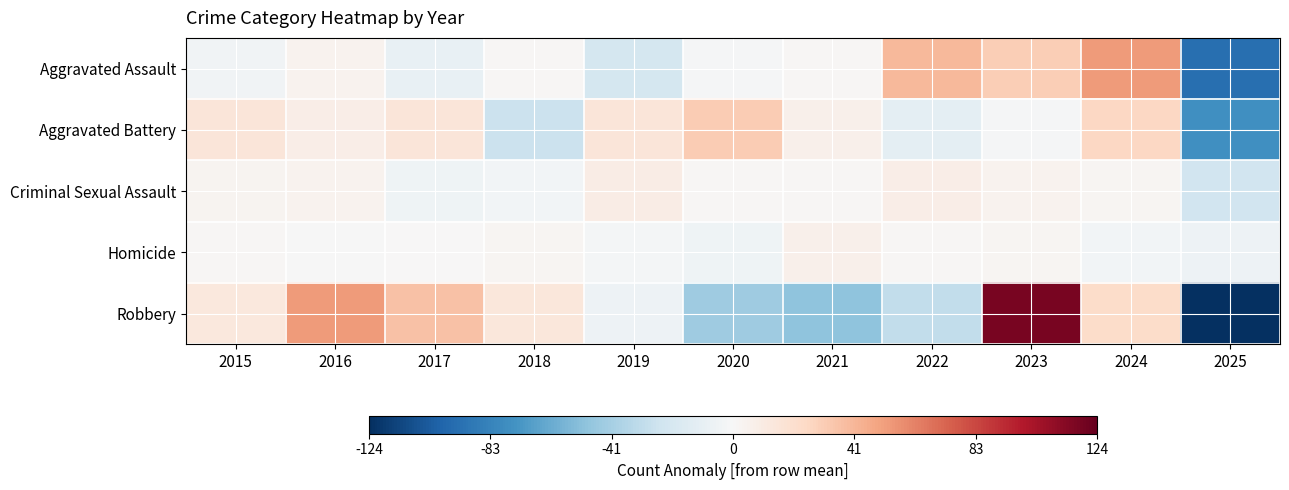

Reading left to right, list all the values displayed in this chart.

Aggravated Assault: 2015=-4.0	2016=4.0	2017=-9.0	2018=1.0	2019=-22.0	2020=-1.0	2021=1.0	2022=40.0	2023=31.0	2024=53.0	2025=-94.0
Aggravated Battery: 2015=14.6	2016=8.6	2017=14.6	2018=-26.4	2019=14.6	2020=31.6	2021=6.6	2022=-12.4	2023=-1.4	2024=25.6	2025=-76.4
Criminal Sexual Assault: 2015=3.0	2016=4.0	2017=-5.0	2018=-3.0	2019=9.0	2020=1.0	2021=1.0	2022=8.0	2023=4.0	2024=2.0	2025=-24.0
Homicide: 2015=1.9	2016=-0.1	2017=0.9	2018=2.9	2019=-2.1	2020=-5.1	2021=5.9	2022=1.9	2023=2.9	2024=-3.1	2025=-6.1
Robbery: 2015=12.6	2016=52.6	2017=36.6	2018=13.6	2019=-6.4	2020=-44.4	2021=-50.4	2022=-30.4	2023=117.6	2024=22.6	2025=-124.4